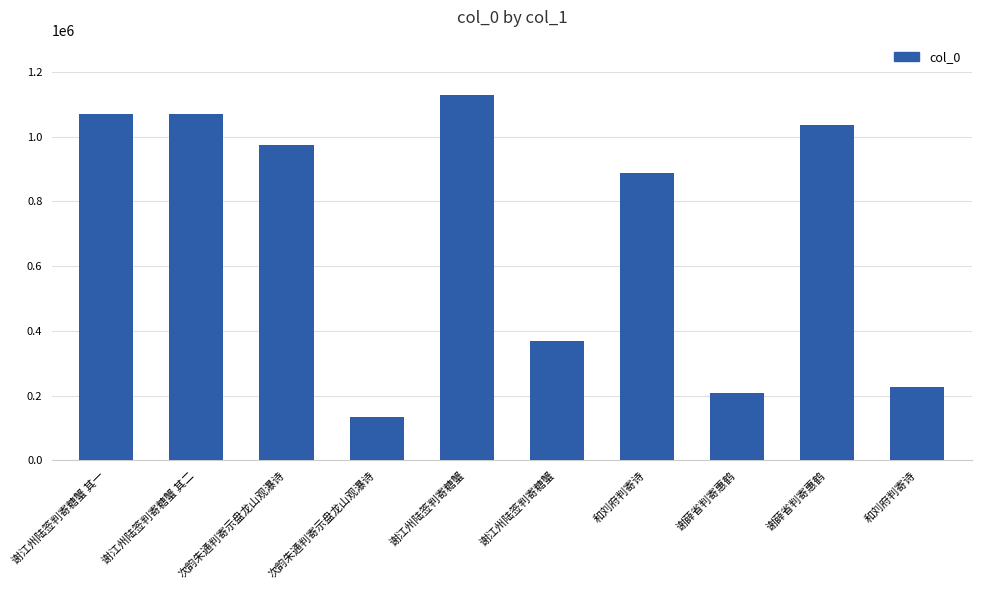

How many bars are there in total?

10